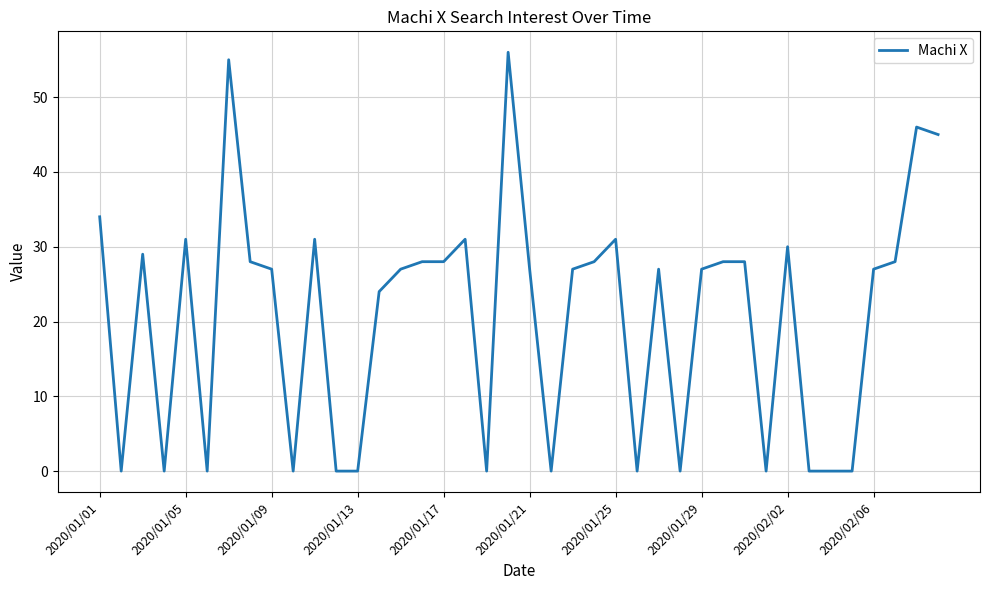

How many distinct data groups are displayed?

1